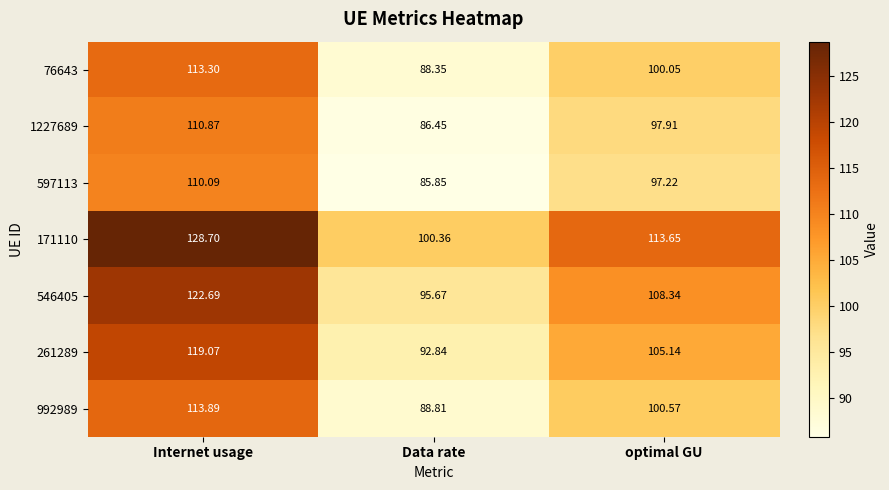

At which category is the sum across all series the highest?

Internet usage